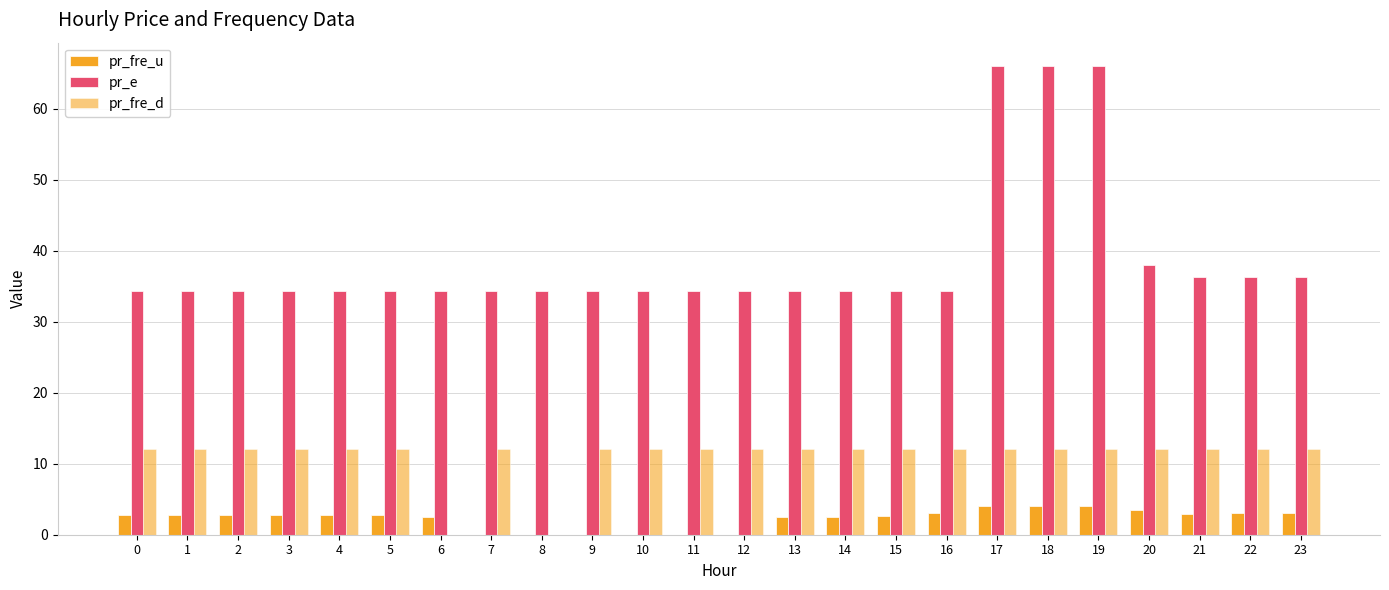

Are the bars horizontal?

No